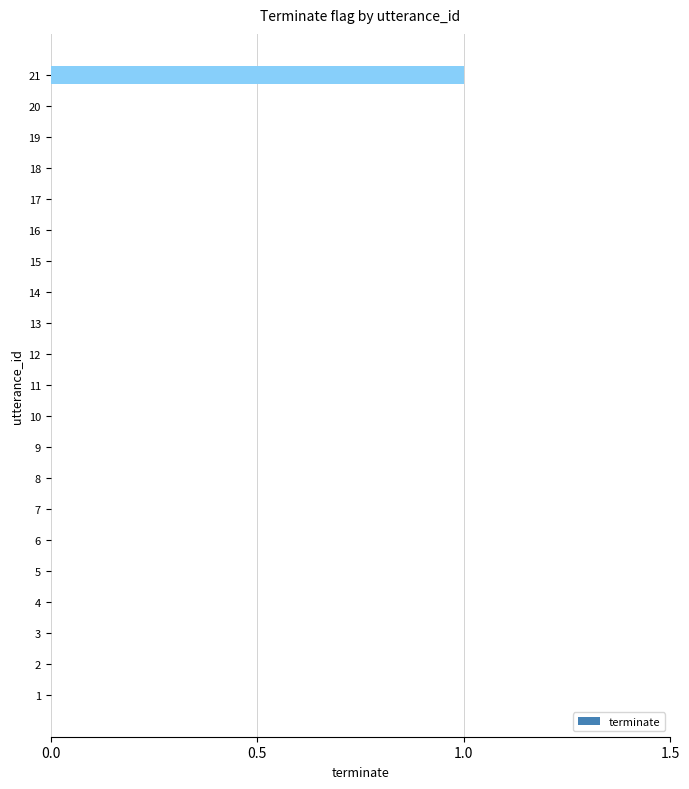

The value at 21 is 1. True or false?

True